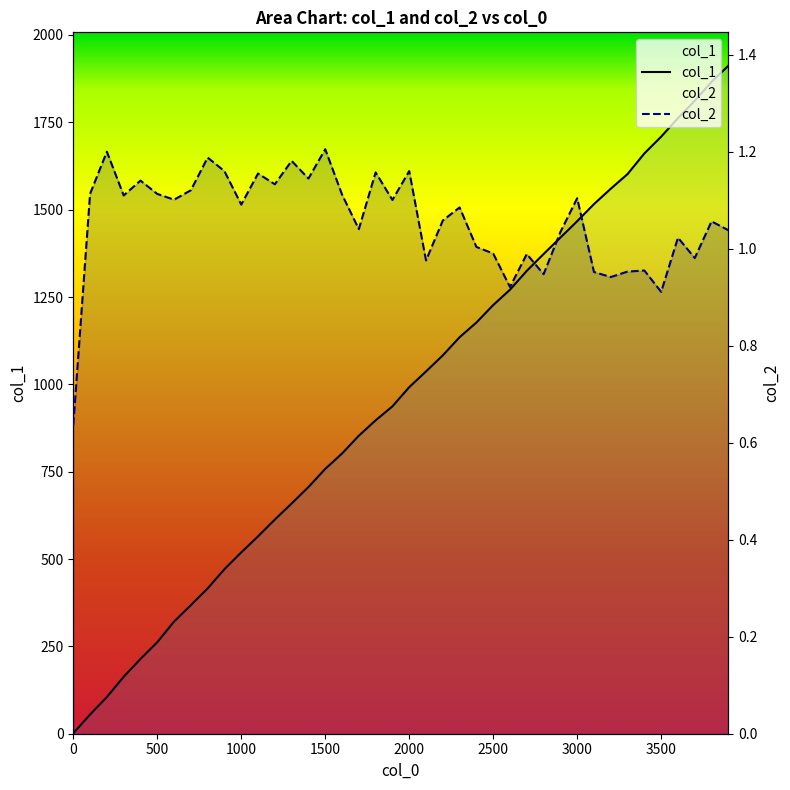

What is the difference between the maximum and second lowest values in the col_1 series?

1857.0